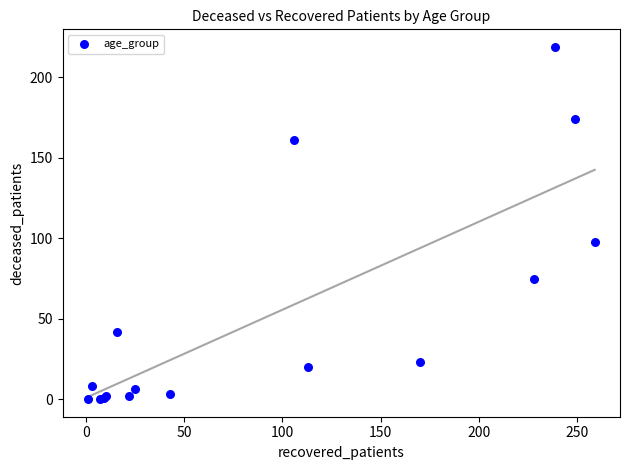

What Y value in the scatter plot is closest to 109?

98